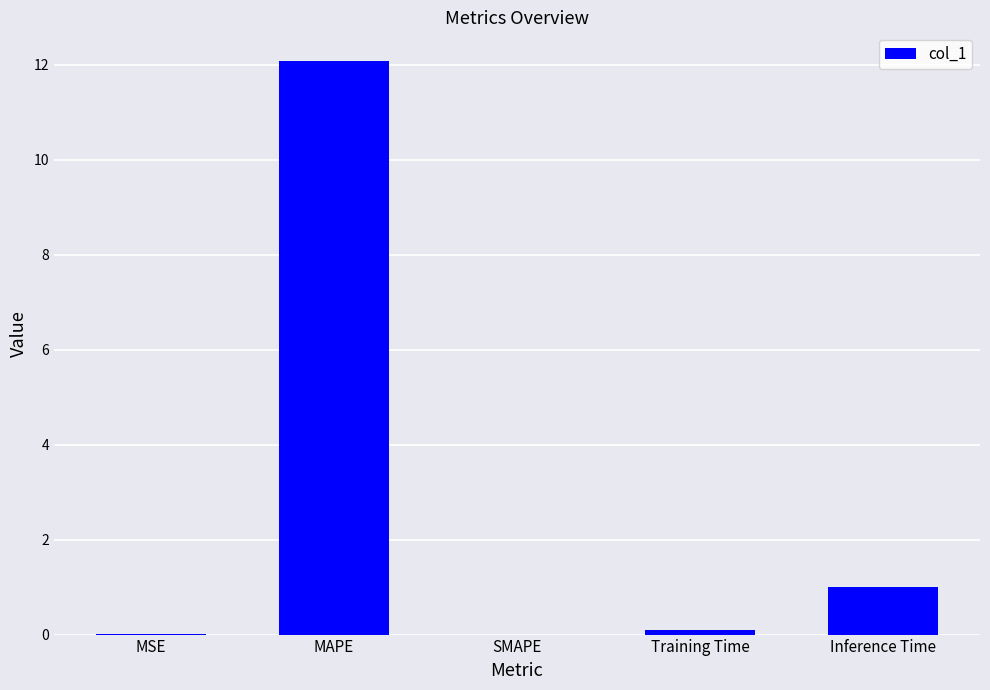

Are the bars horizontal?

No